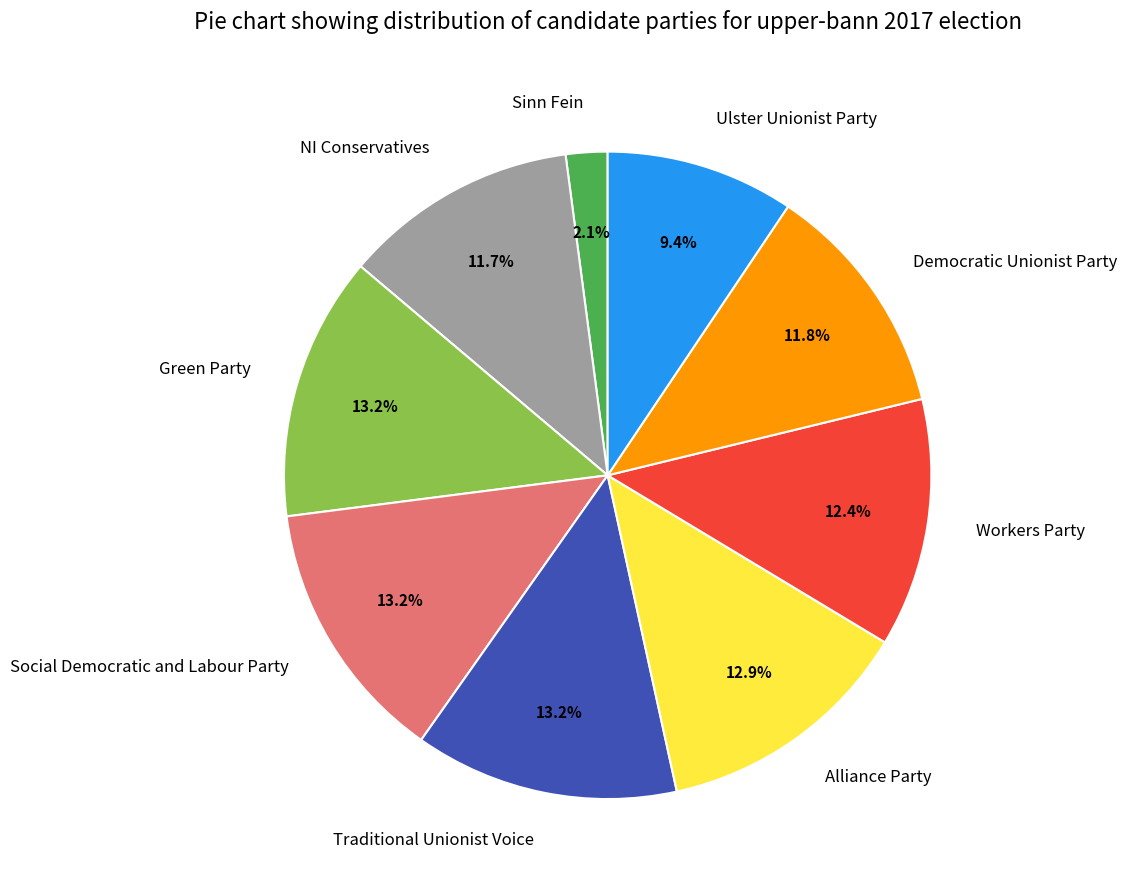

What is the smallest slice in the pie chart?

Sinn Fein